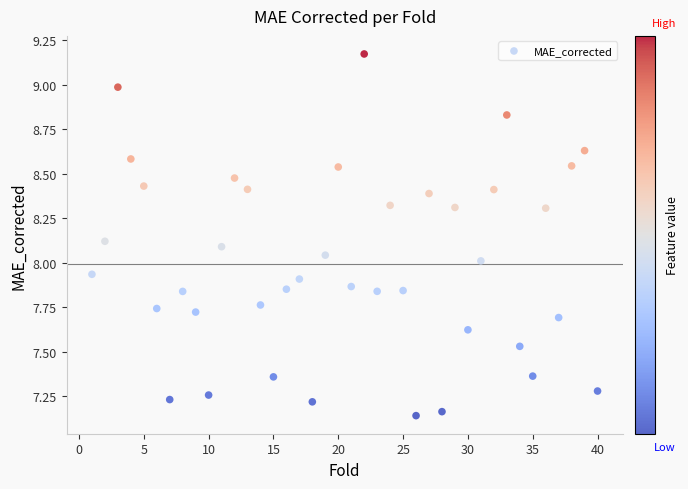

What is the range of Y values (max minus min)?

2.0